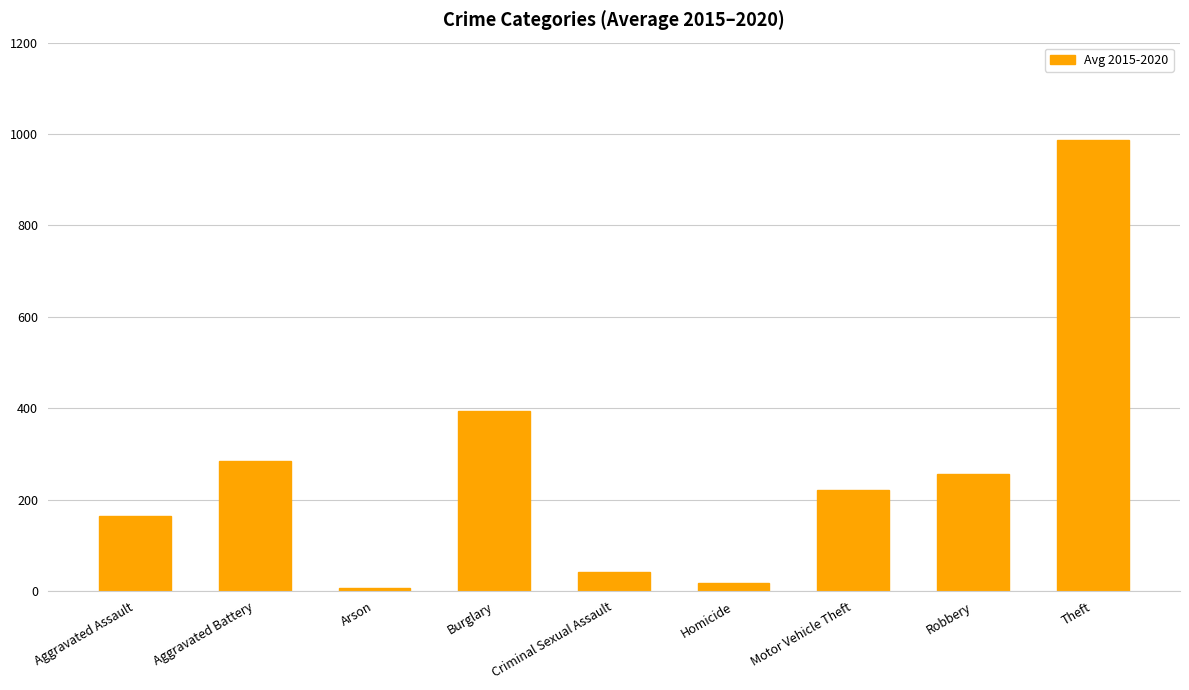

What is the minimum value shown in the chart?

7.0